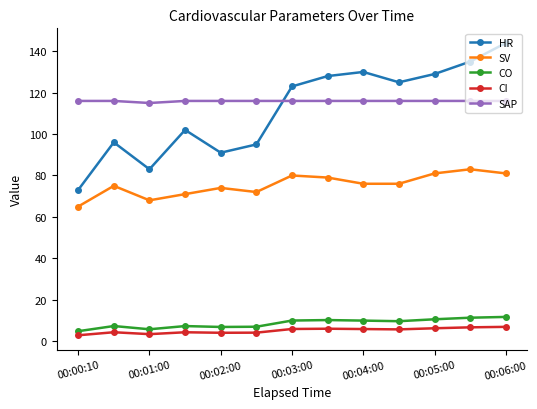

At how many categories does at least one series exceed 99?

13